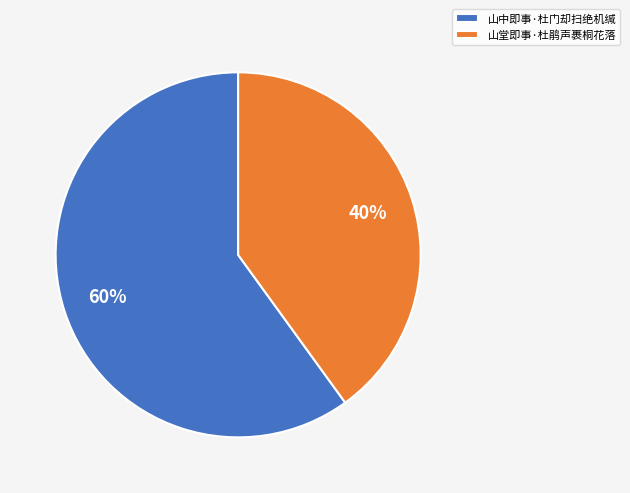

To the nearest percent, what percentage of the pie is 山中即事·杜门却扫绝机缄?

60%